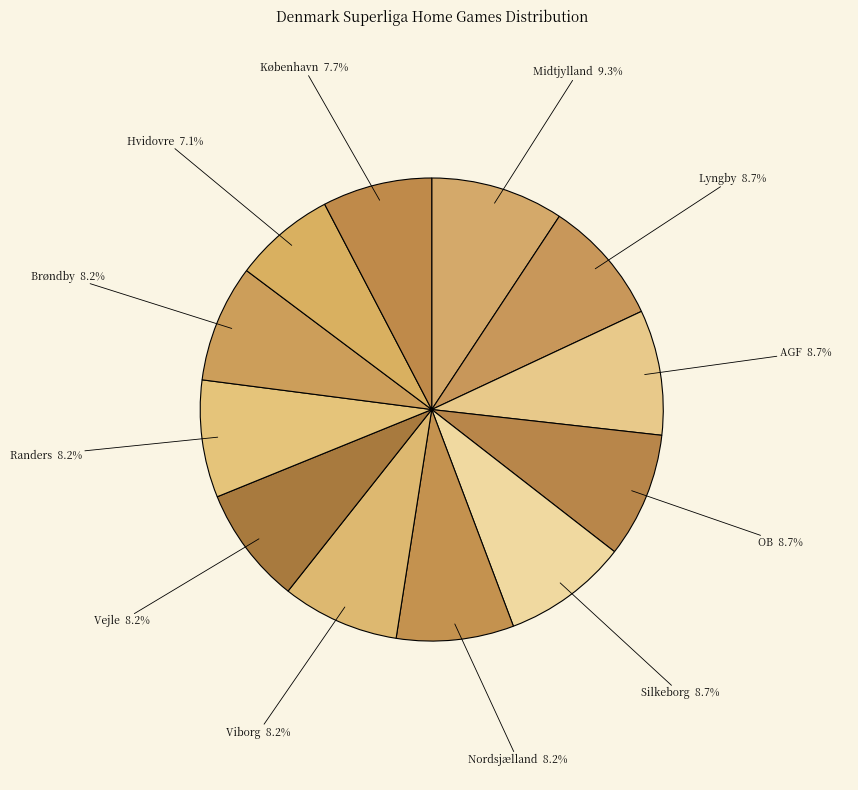

The Brøndby slice represents 1% of the pie. True or false?

False